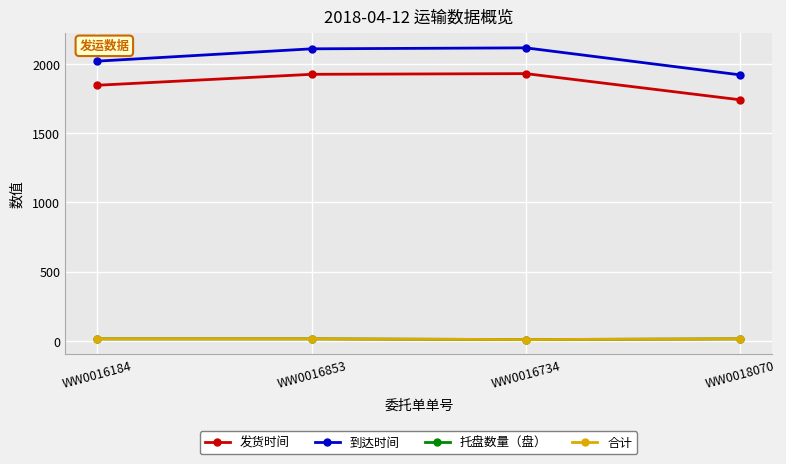

What is the difference between the maximum and second lowest values in the 发货时间 series?

84